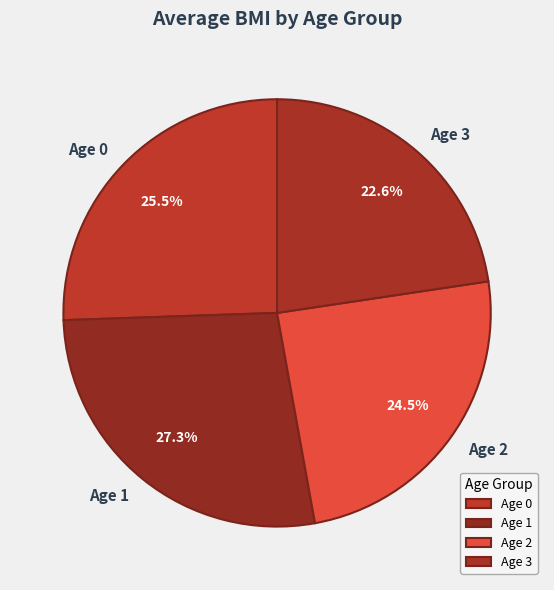

Do Age 2 and Age 1 together represent more than half of the pie?

Yes